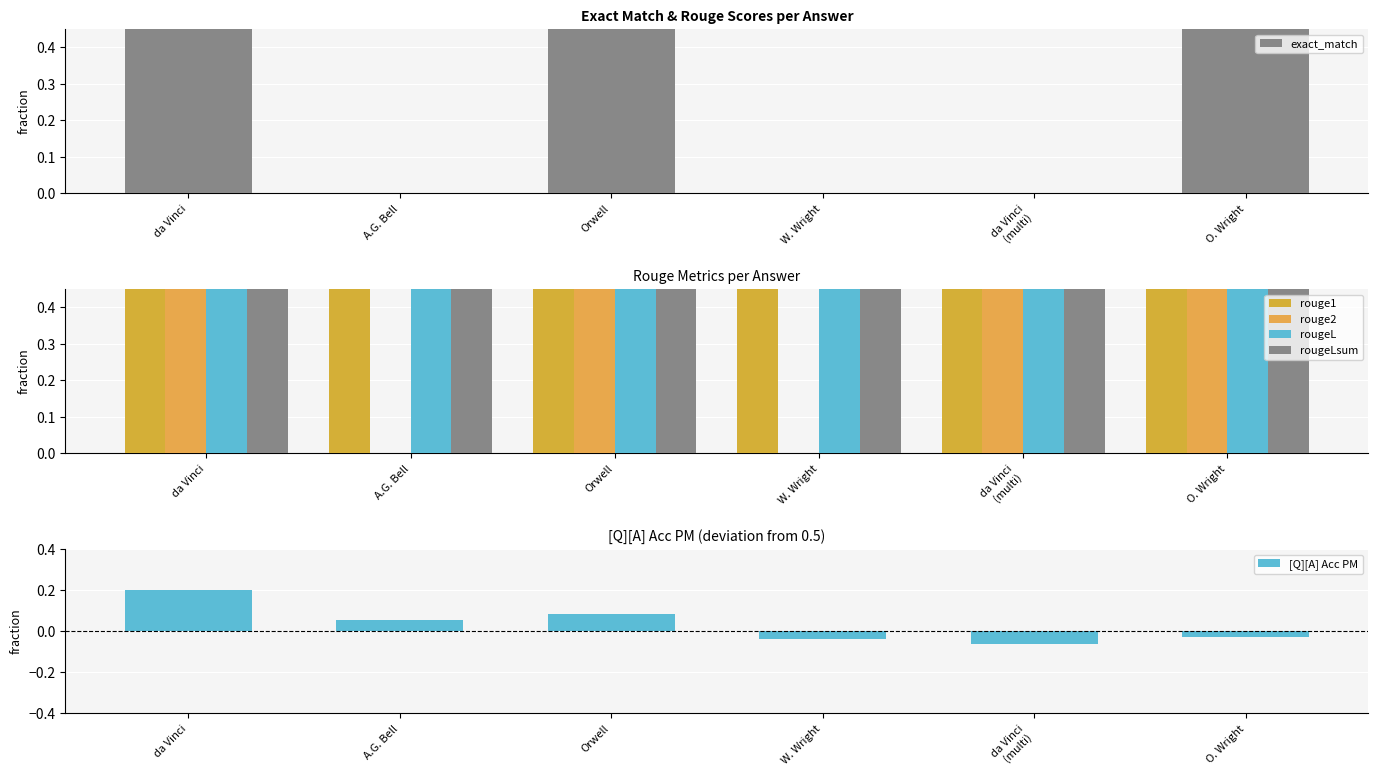

Reading left to right, list all the values displayed in this chart.

exact_match: 1.0	0.0	1.0	0.0	0.0	1.0
rouge1: 1.0	0.8	1.0	0.7	1.0	1.0
rouge2: 1.0	0.0	1.0	0.0	1.0	1.0
rougeL: 1.0	0.8	1.0	0.7	1.0	1.0
rougeLsum: 1.0	0.8	1.0	0.7	1.0	1.0
[Q][A] Acc PM: 0.2	0.1	0.1	-0.0	-0.1	-0.0